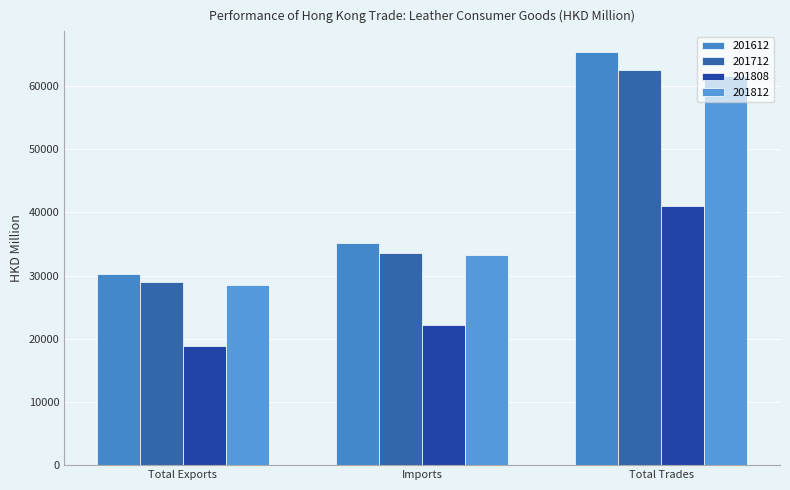

What is the sum of the 201808 values at Total Exports and Imports?

40952.4